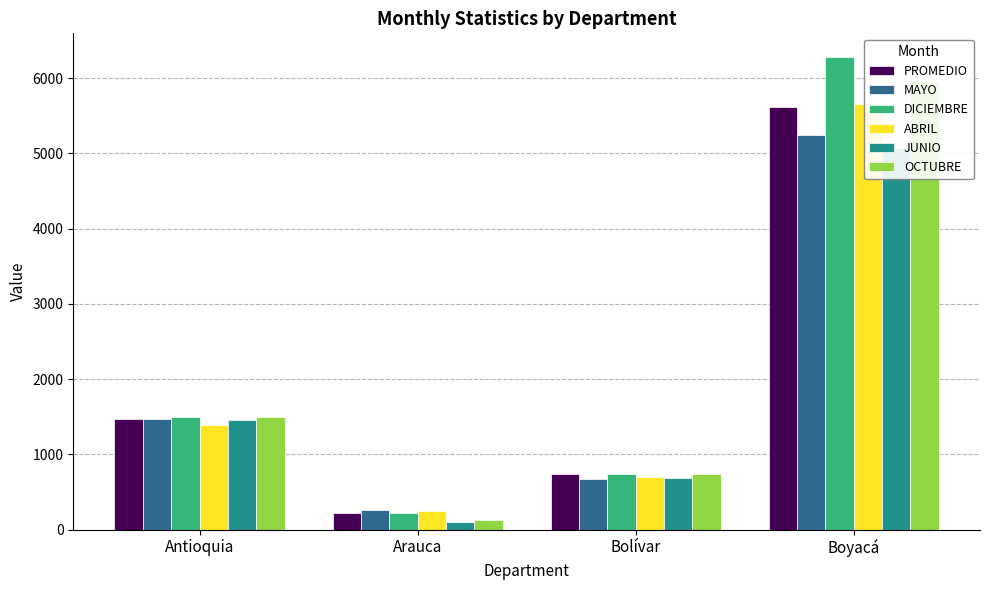

What is the smallest value displayed?

106.5